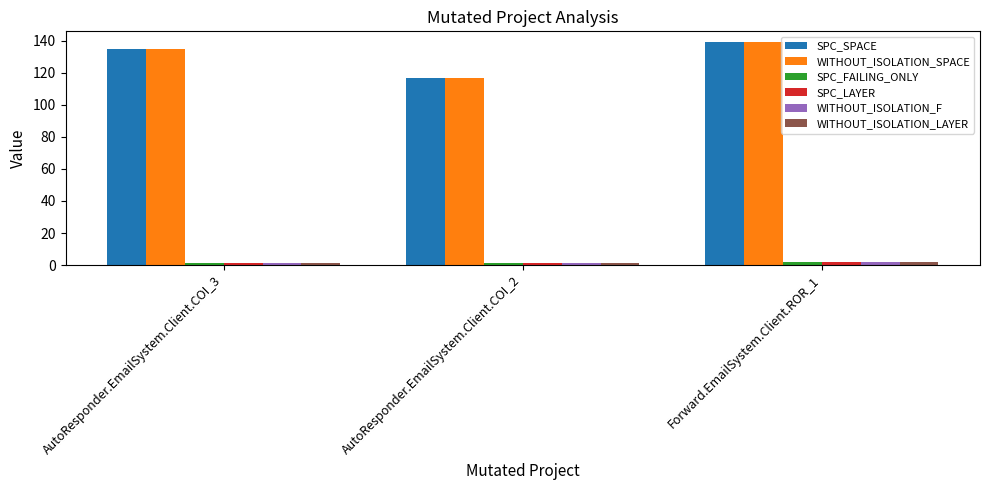

What is the greatest value displayed?

139